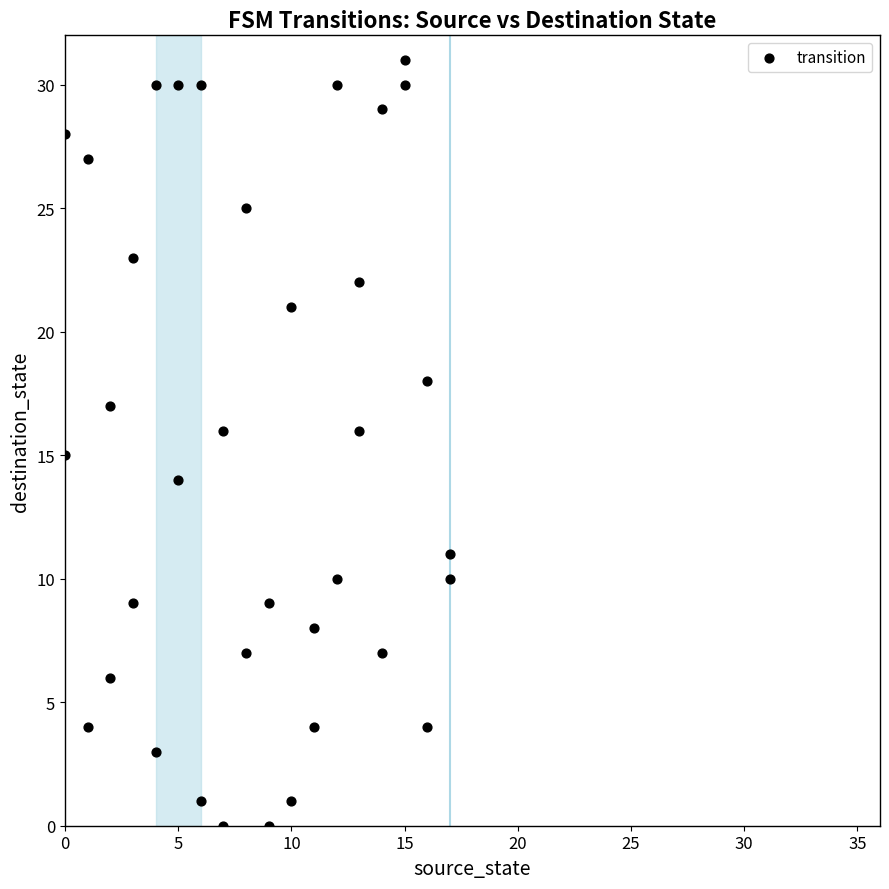

What is the range of X values (max minus min)?

17